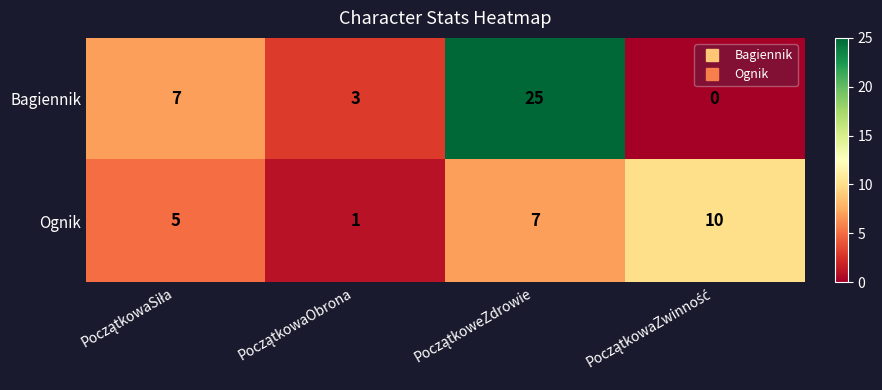

Reading left to right, what are all the values shown in this chart?

Bagiennik: 7	3	25	0
Ognik: 5	1	7	10